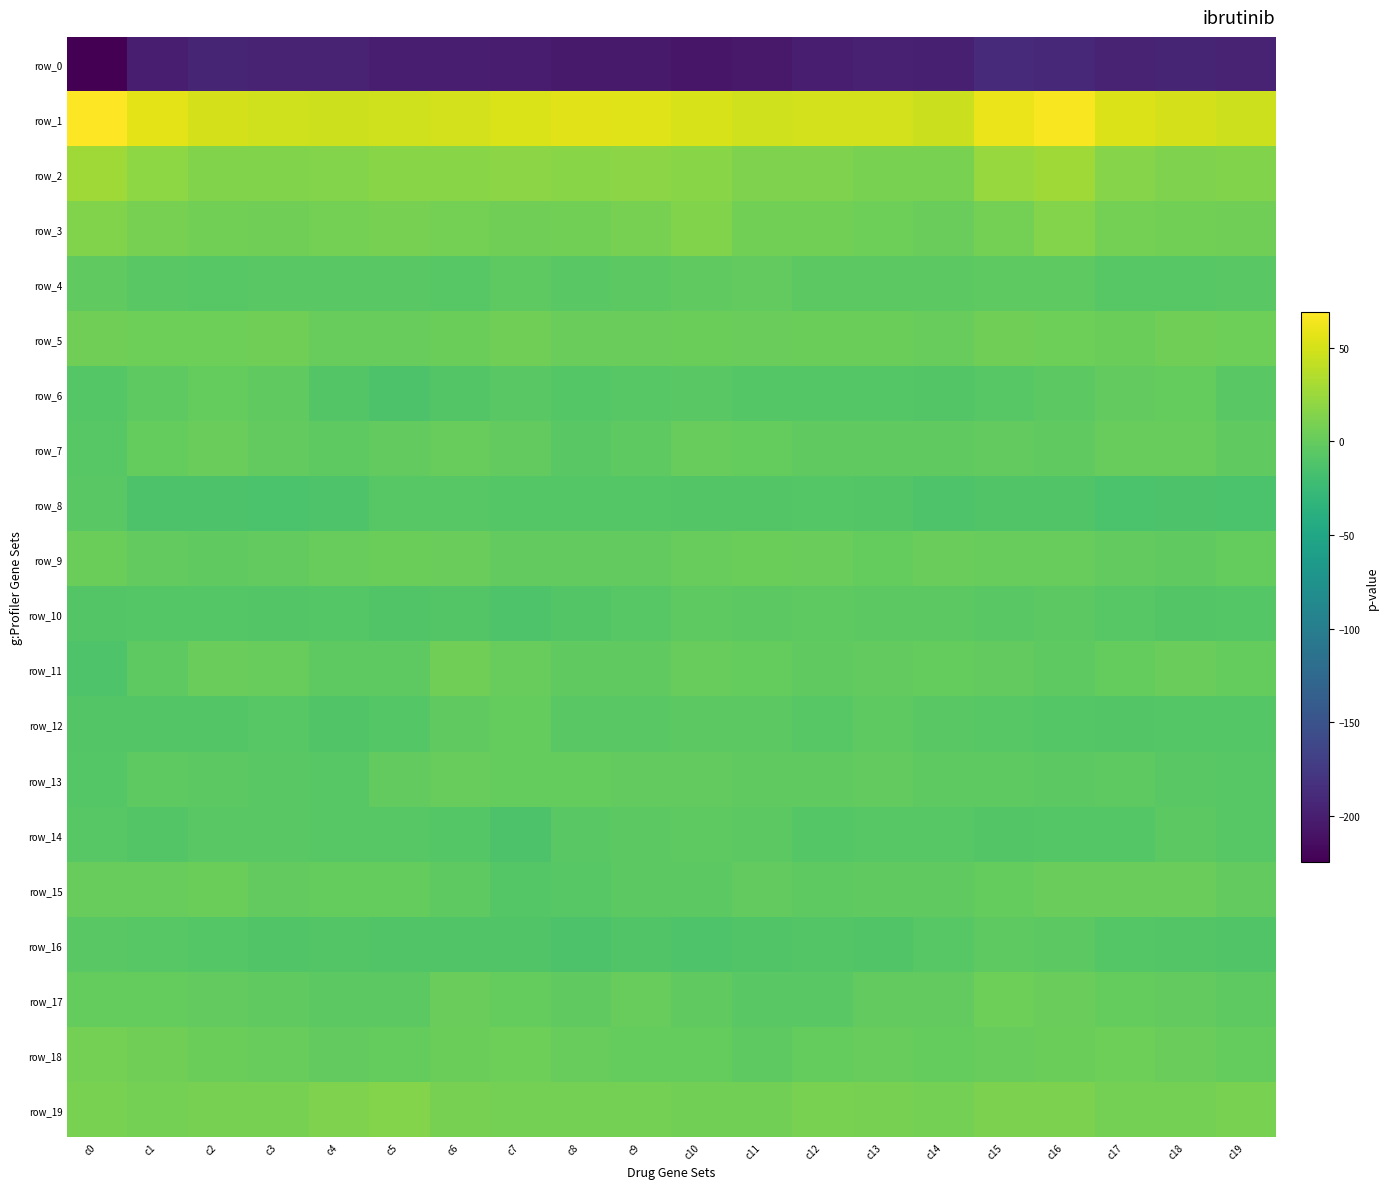

Rank the series at c5 from highest to lowest value.

row_1, row_2, row_19, row_3, row_9, row_5, row_15, row_18, row_13, row_7, row_11, row_17, row_4, row_14, row_8, row_12, row_10, row_16, row_6, row_0